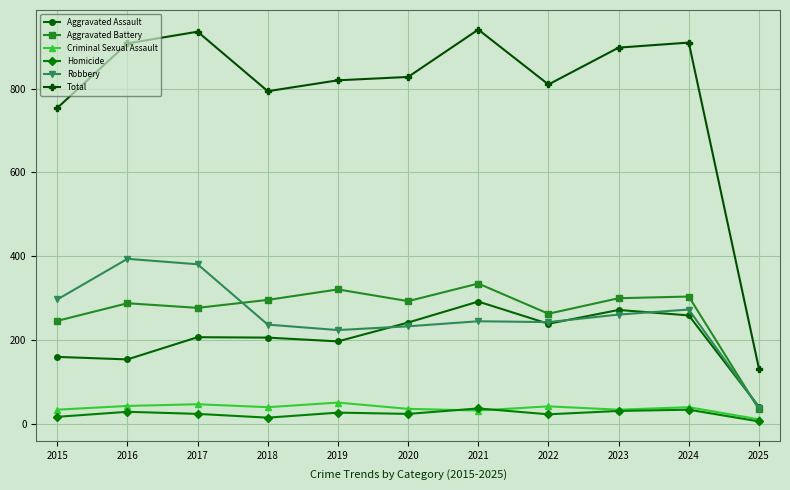

True or false: Robbery and Total cross at least once.

False